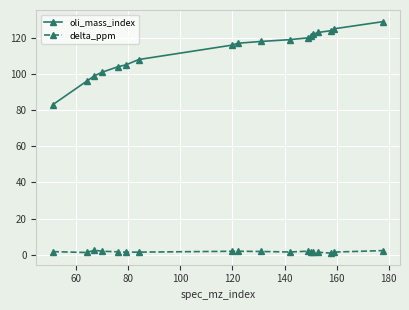

At how many categories does at least one series exceed 58?

18